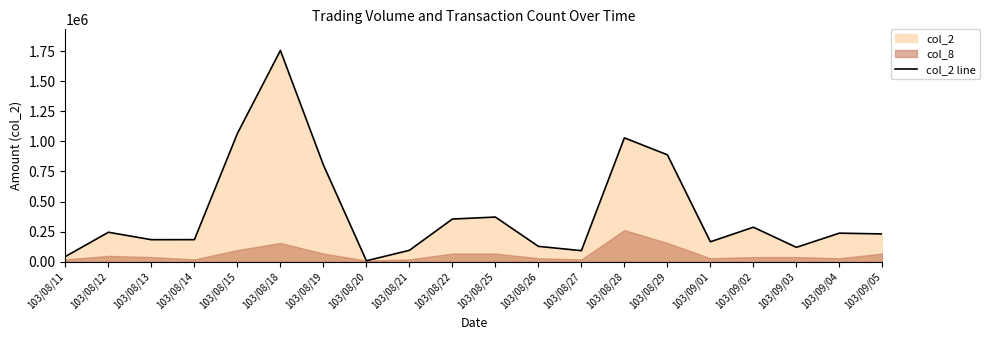

Which has a higher value, 103/09/05 or 103/08/26?

103/09/05